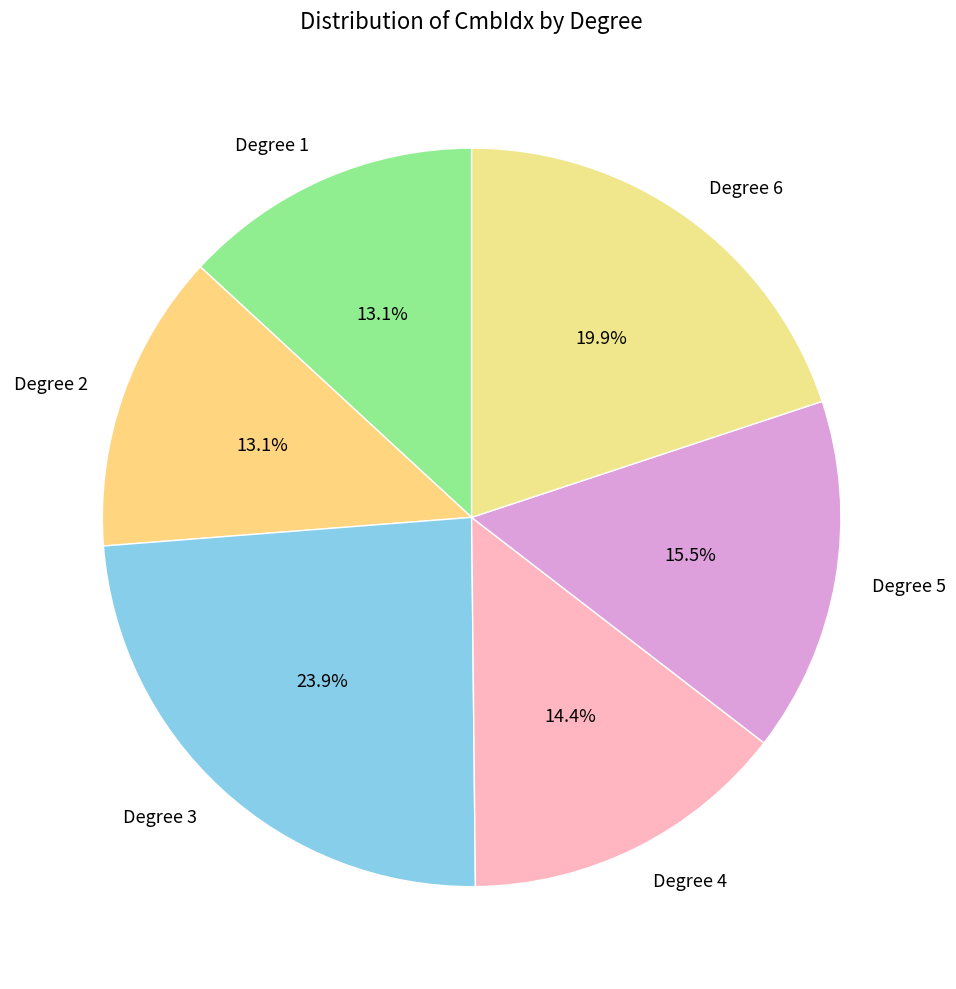

Does any single category account for the majority?

No